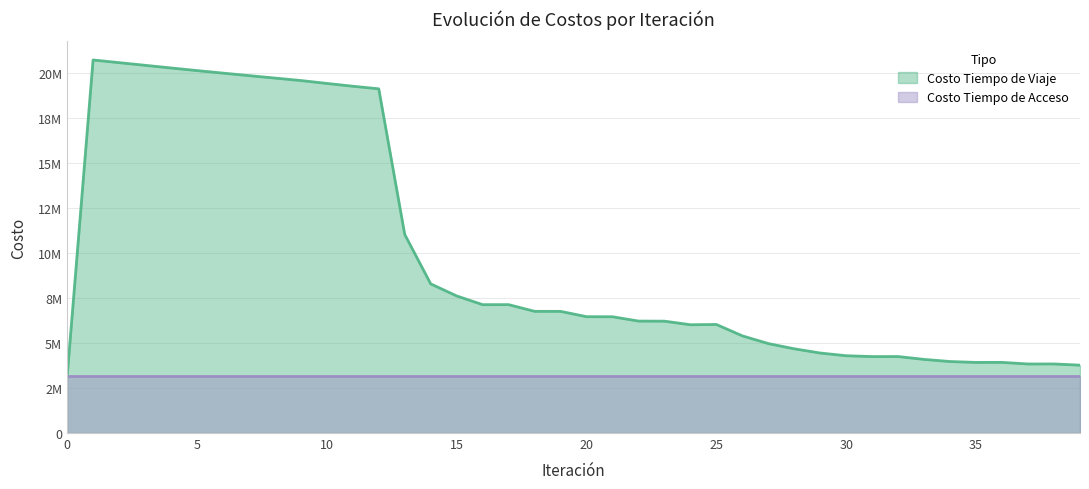

Reading left to right, extract all data points from this chart.

0=3096976.9	1=20697220.7	2=20549347.4	3=20402232.8	4=20254228.3	5=20108978.2	6=19968540.2	7=19830782.7	8=19693652.4	9=19557278.9	10=19396380.0	11=19241401.3	12=19096648.7	13=11017000.1	14=8276071.6	15=7606025.3	16=7121814.4	17=7123524.3	18=6751775.4	19=6750532.2	20=6454732.2	21=6451128.5	22=6211416.4	23=6206487.3	24=6007873.9	25=6022665.4	26=5391122.9	27=4962716.7	28=4672520.7	29=4438077.1	30=4288839.0	31=4241772.6	32=4244254.8	33=4084572.9	34=3966682.1	35=3917672.4	36=3919892.9	37=3830984.5	38=3832434.8	39=3765622.0